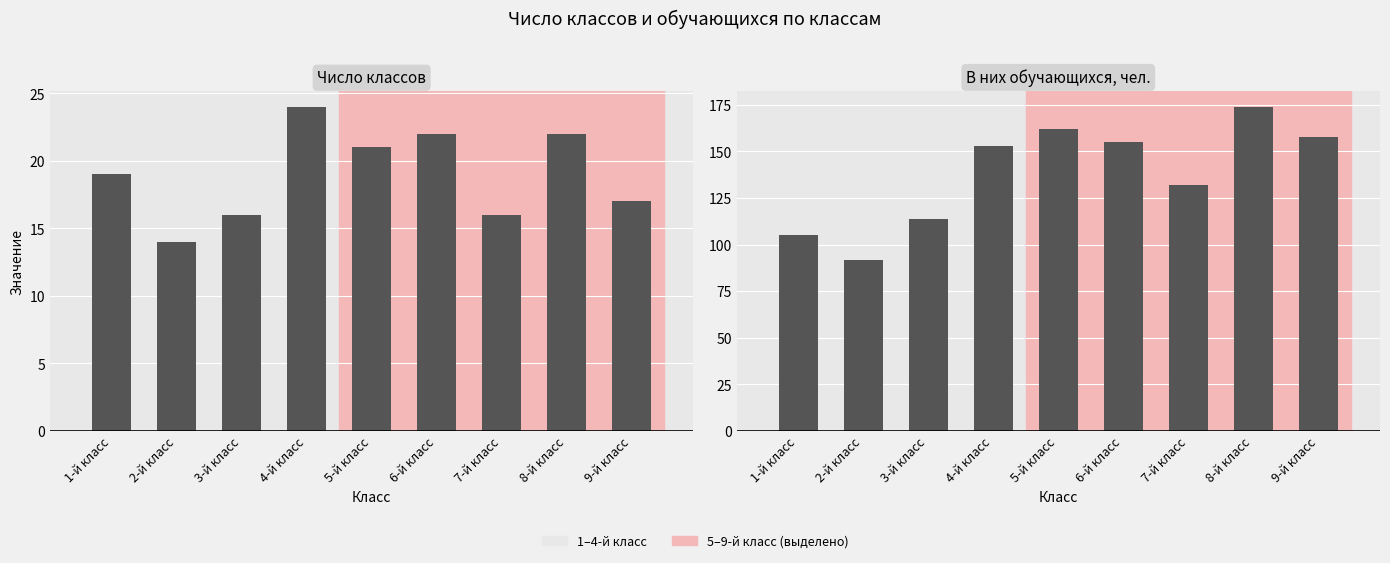

What is the approximate value of В них обучающихся, чел. at 1-й класс, to the nearest 5?

105